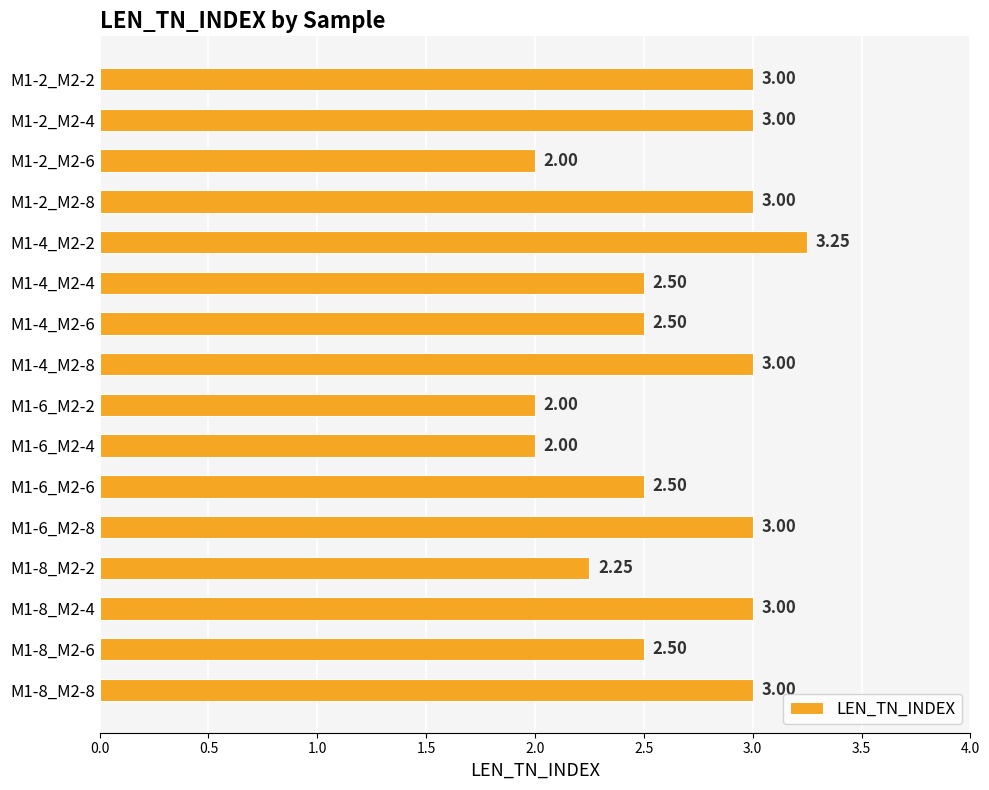

Count the number of categories in the chart.

16